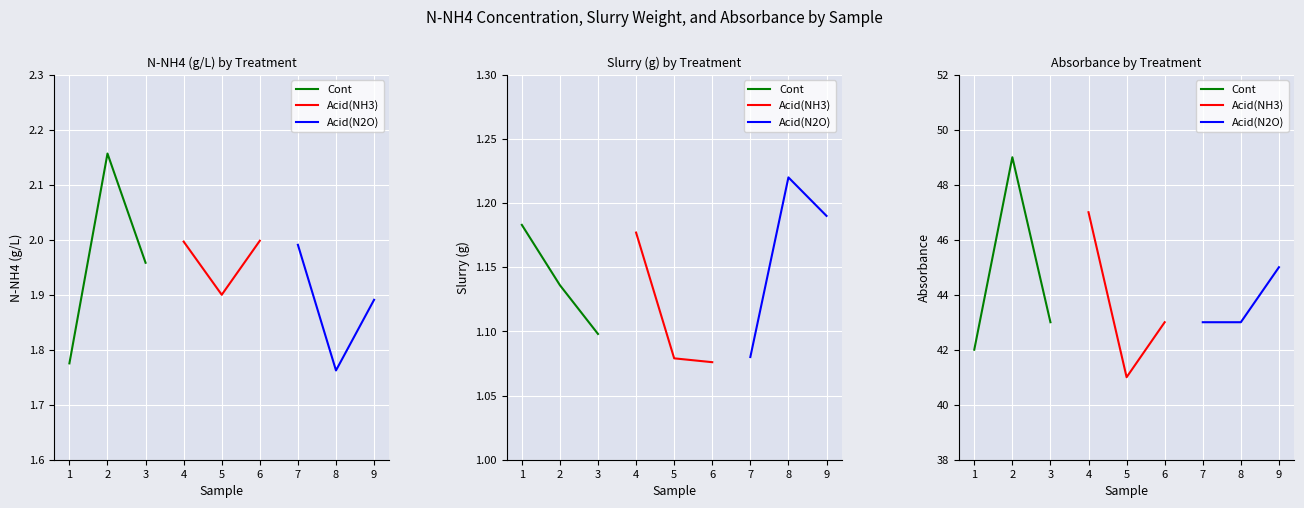

Which series has the widest spread of values?

Cont